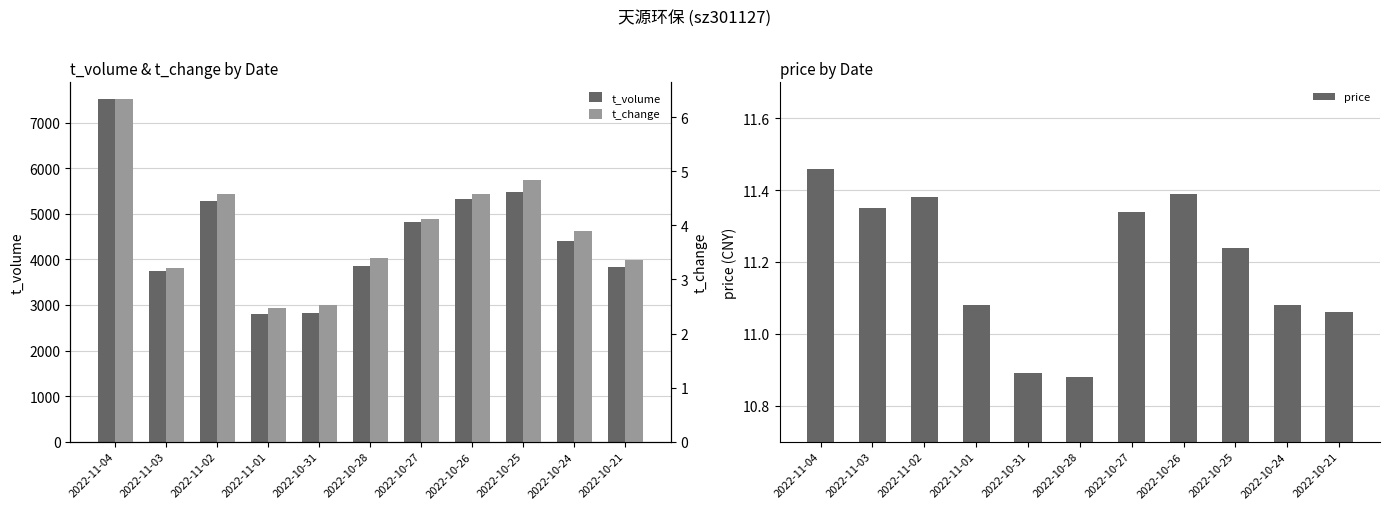

Which series has the largest total across all categories?

t_volume